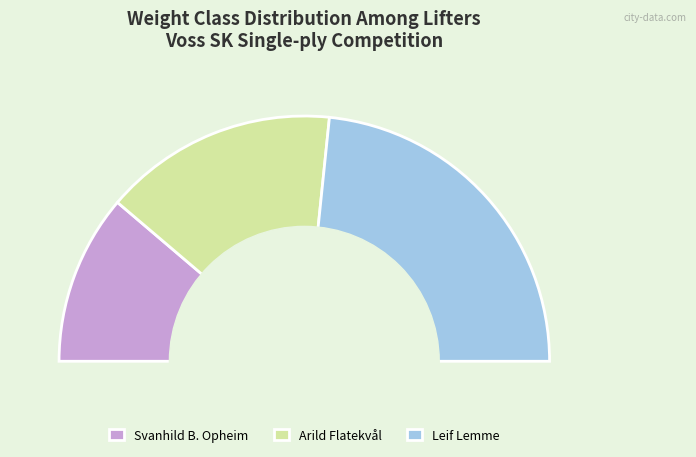

How many segments does this pie chart have?

3